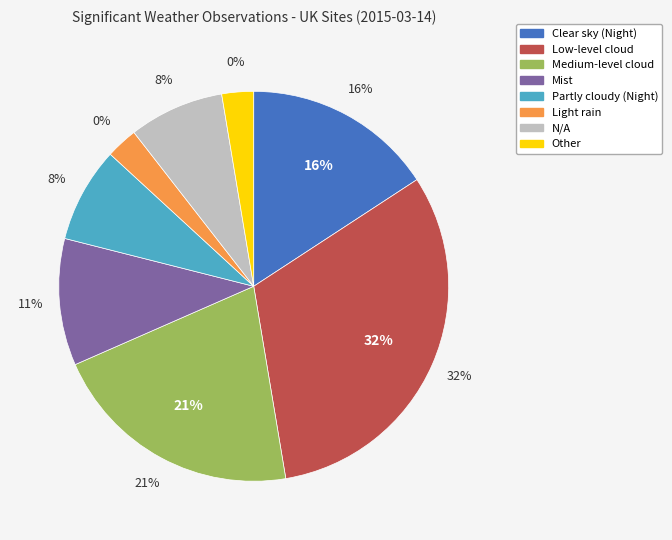

What is the smallest slice in the pie chart?

Light rain